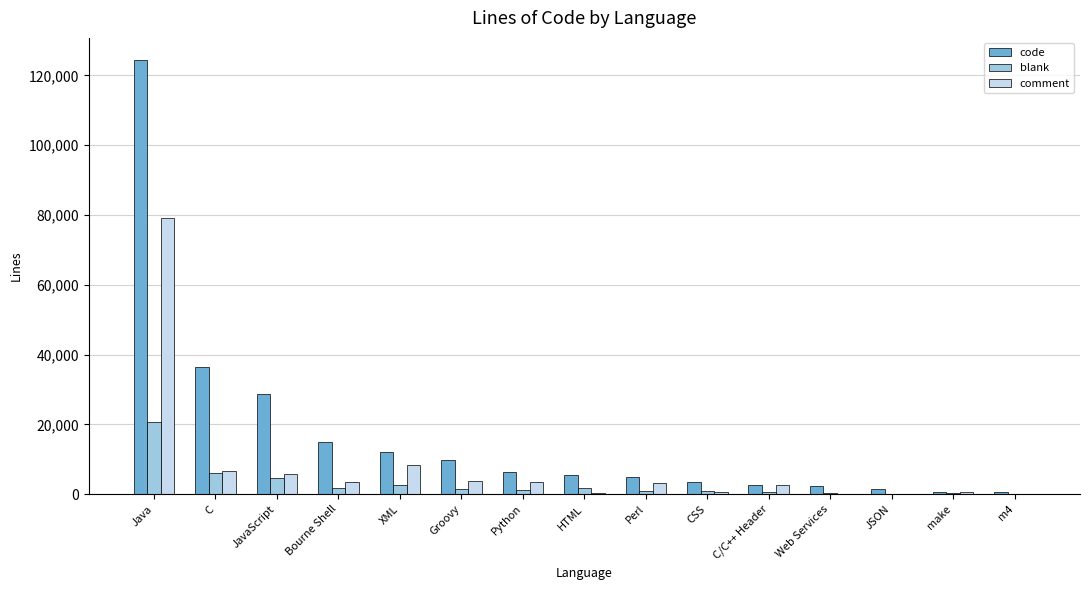

What is the sum of the blank values at m4 and Python?

1199